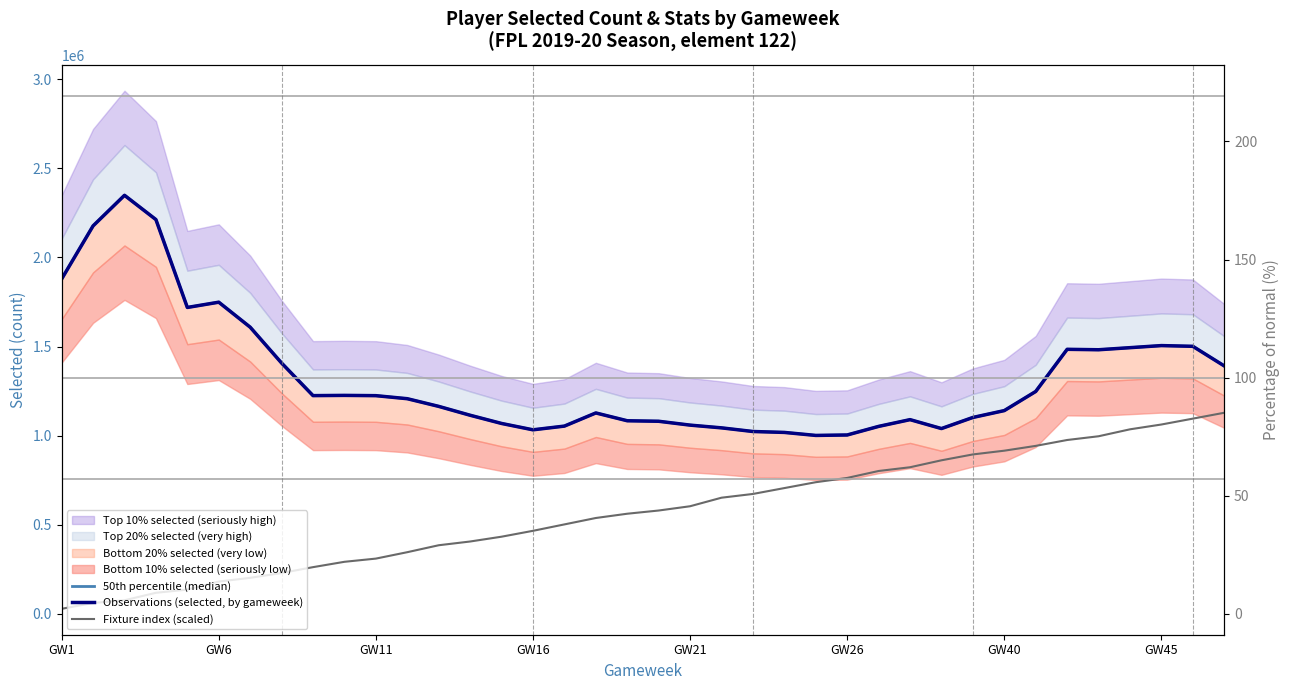

Between GW1 and 12, which is larger?

GW1